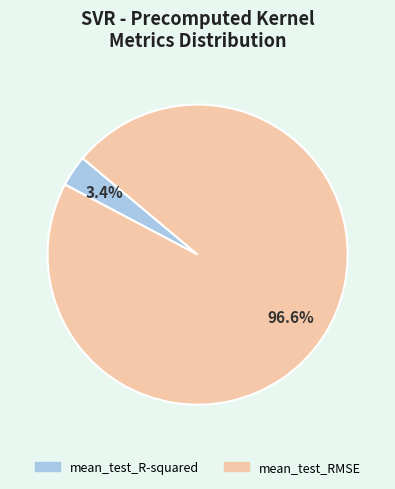

Does any single category account for the majority?

Yes